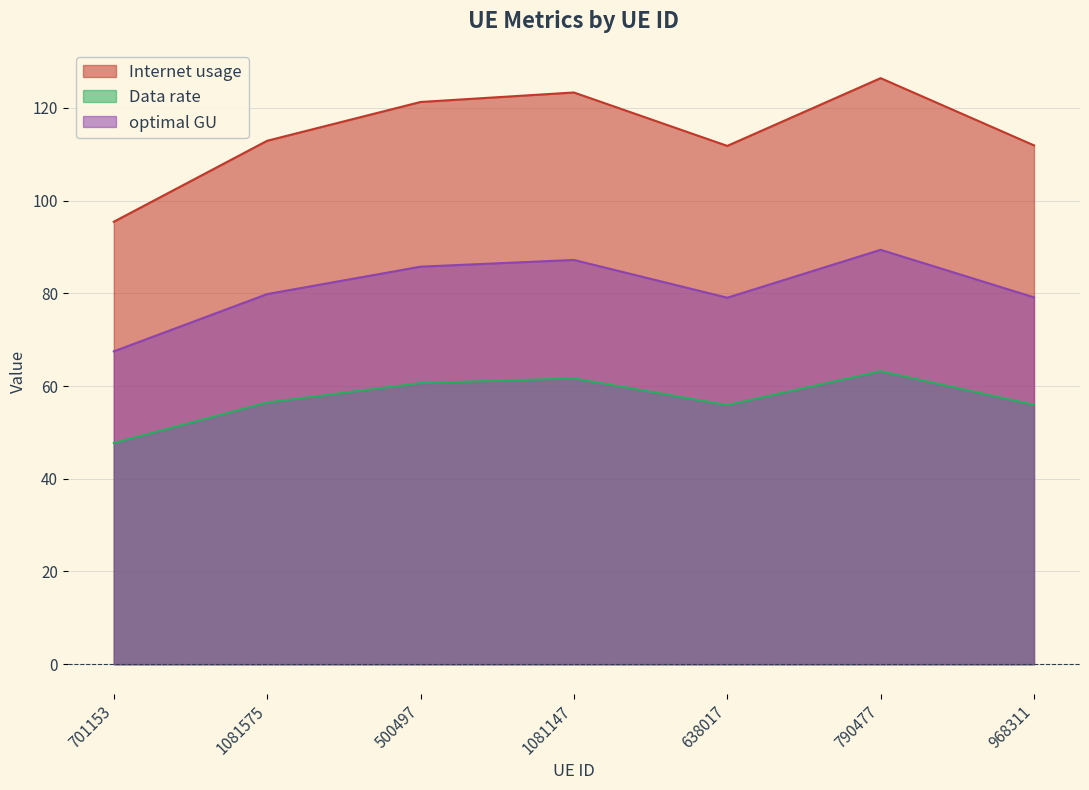

How many data points does each series have?

7